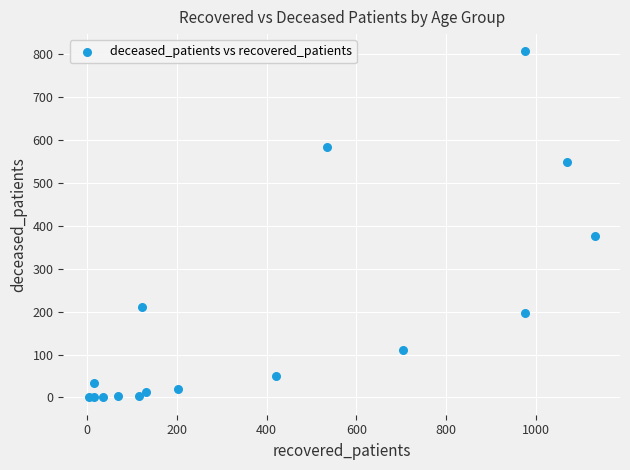

What Y value in the scatter plot is closest to 403?

376